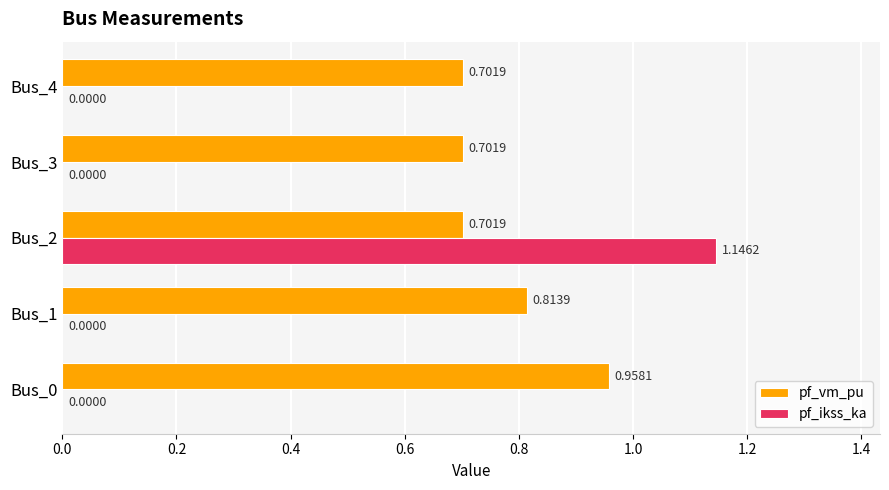

Between Bus_0 and Bus_2, which series saw the biggest shift?

pf_ikss_ka